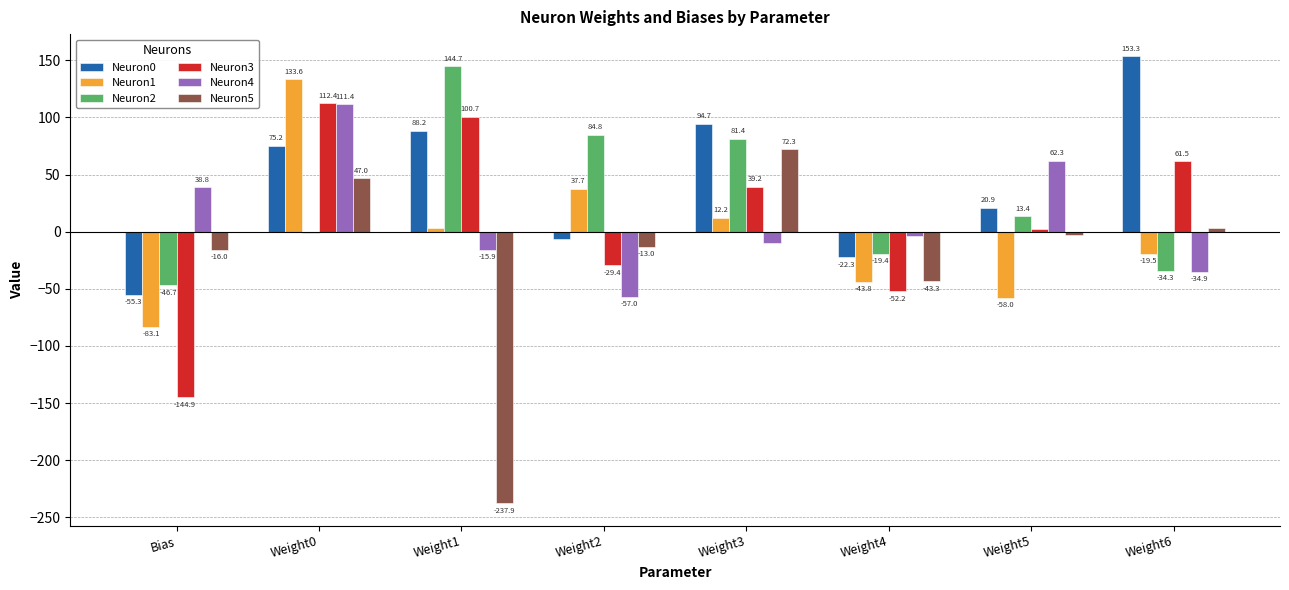

What position from the left is Weight3?

5